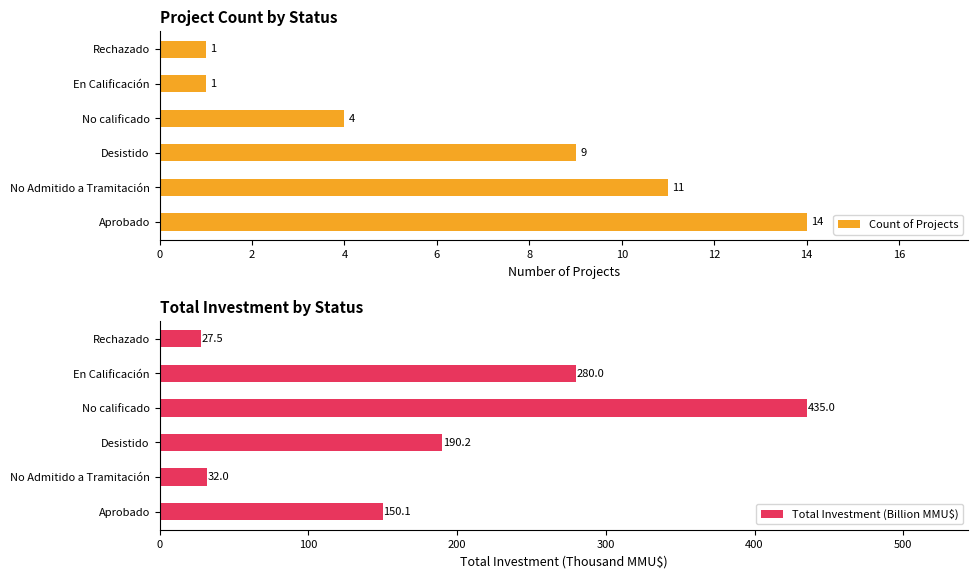

What is the average value of the Count of Projects series?

6.7